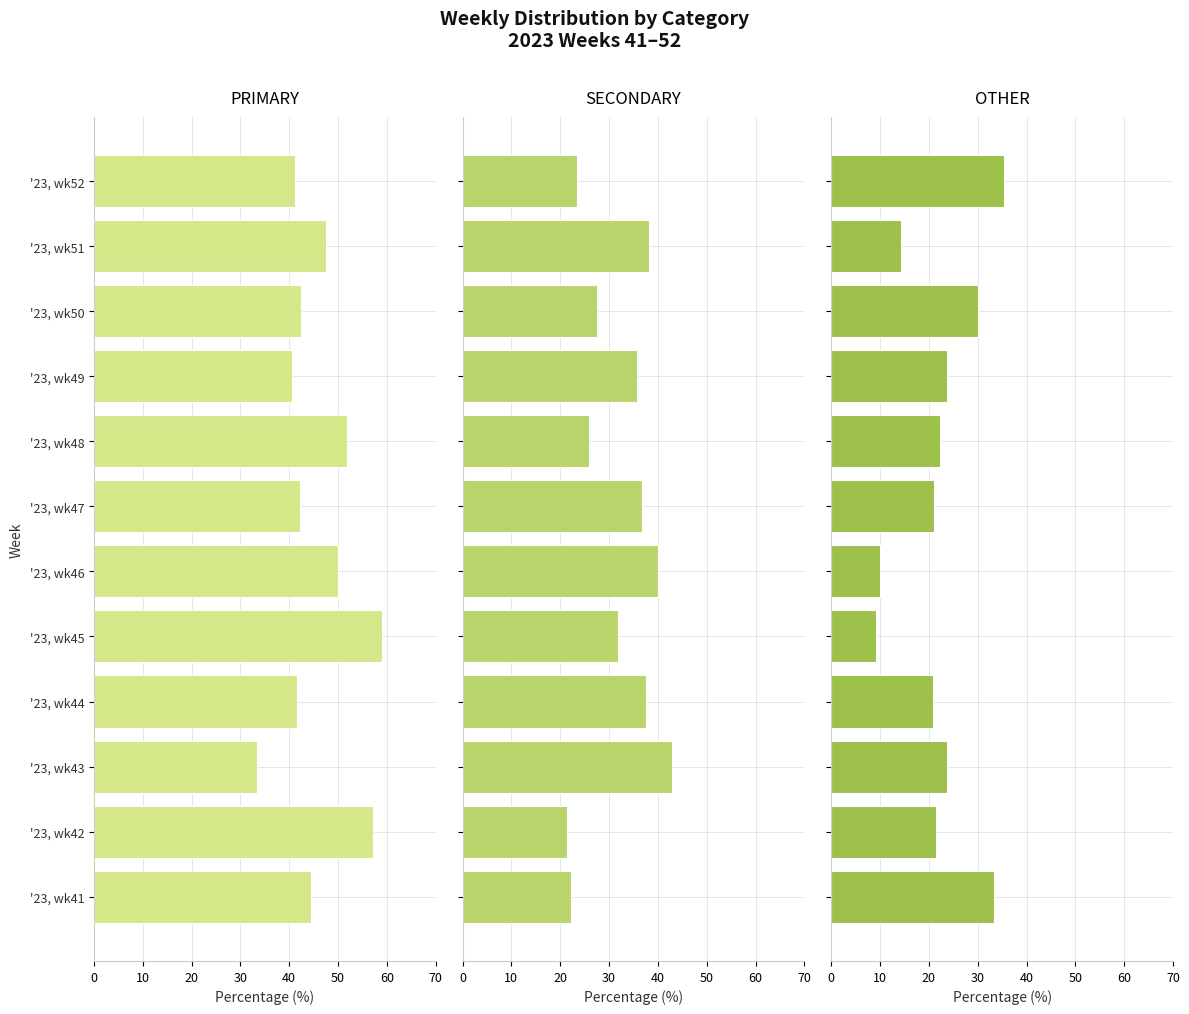

What is the total value across all series at '23, wk49?

100.0